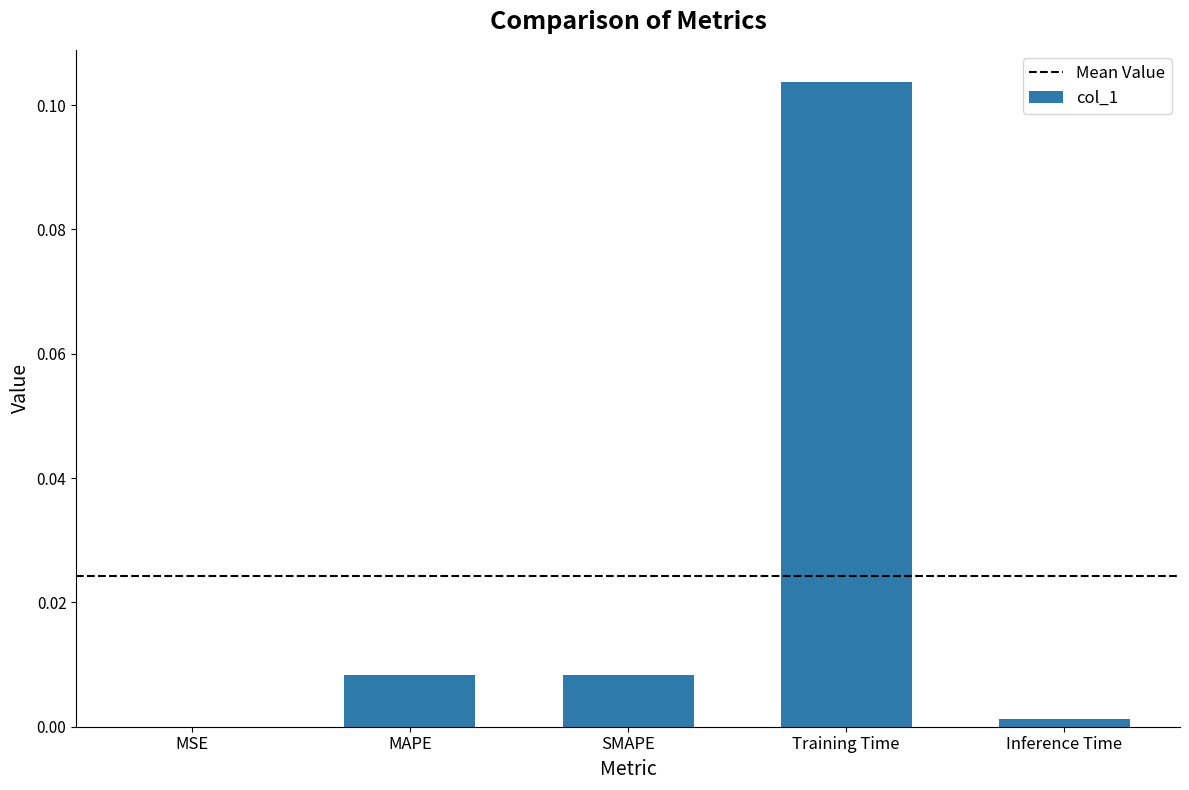

The chart shows a value of 0.0 at Training Time. True or false?

False